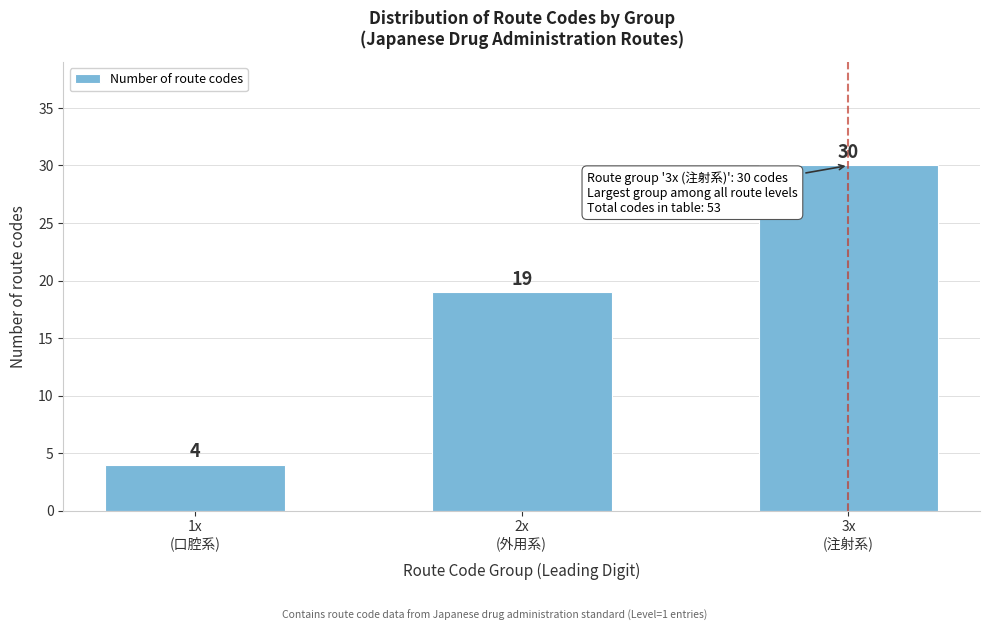

Reading left to right, transcribe all the data shown in this chart.

4	19	30